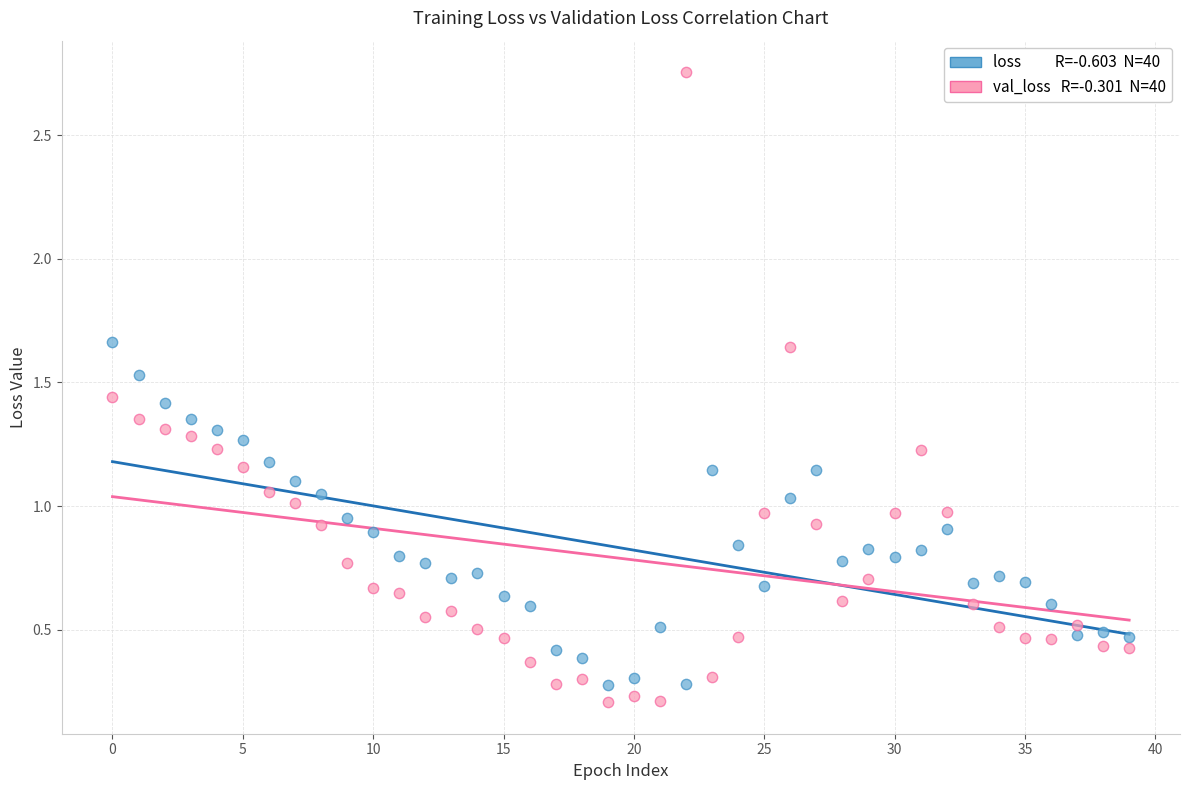

Across all data points, what is the range of Y values (max minus min)?

2.5